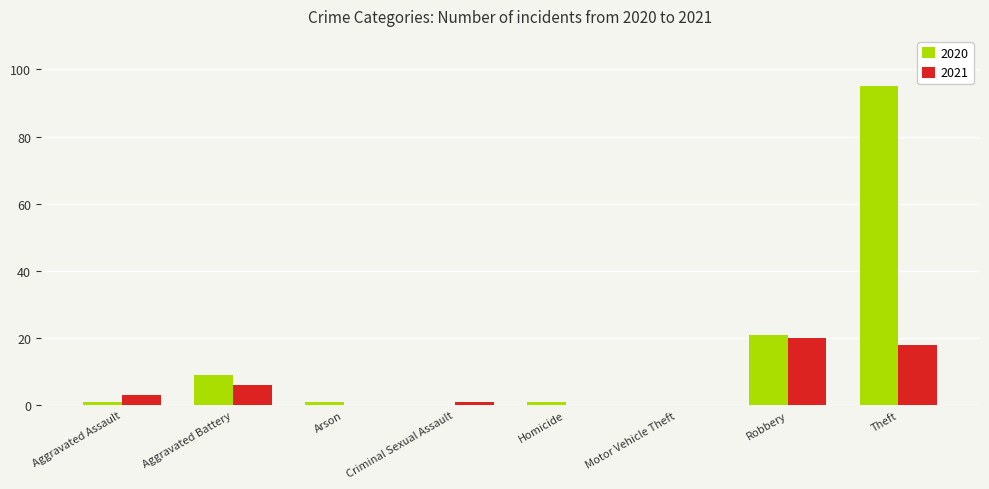

Reading right to left, extract all data points from this chart.

2020: 95	21	0	1	0	1	9	1
2021: 18	20	0	0	1	0	6	3